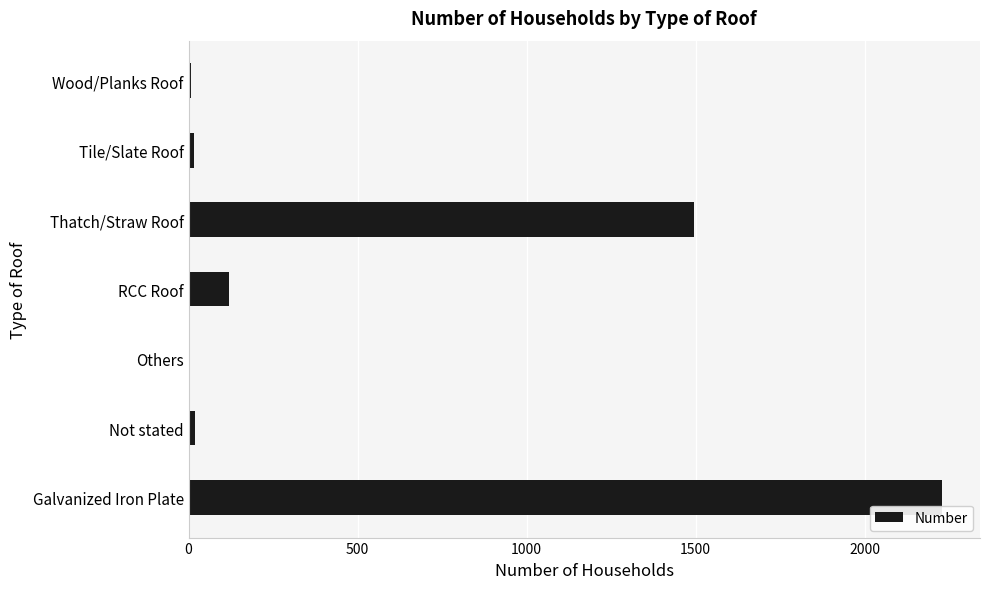

What is the ratio of the value at Thatch/Straw Roof to the value at Galvanized Iron Plate?

0.7